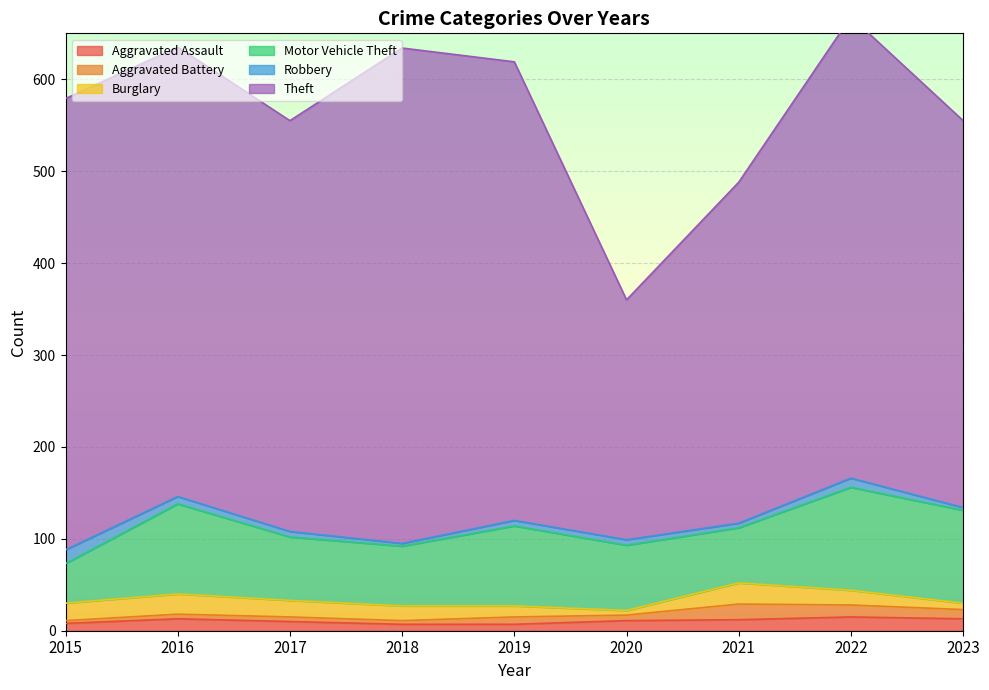

Reading left to right, list all the values displayed in this chart.

Aggravated Assault: 2015=8	2016=13	2017=10	2018=7	2019=7	2020=11	2021=12	2022=15	2023=13
Aggravated Battery: 2015=3	2016=5	2017=5	2018=4	2019=8	2020=6	2021=17	2022=13	2023=10
Burglary: 2015=19	2016=22	2017=18	2018=16	2019=12	2020=5	2021=23	2022=16	2023=7
Motor Vehicle Theft: 2015=43	2016=98	2017=69	2018=65	2019=87	2020=71	2021=60	2022=112	2023=101
Robbery: 2015=15	2016=8	2017=6	2018=3	2019=6	2020=6	2021=5	2022=10	2023=3
Theft: 2015=491	2016=489	2017=447	2018=539	2019=499	2020=261	2021=371	2022=502	2023=421